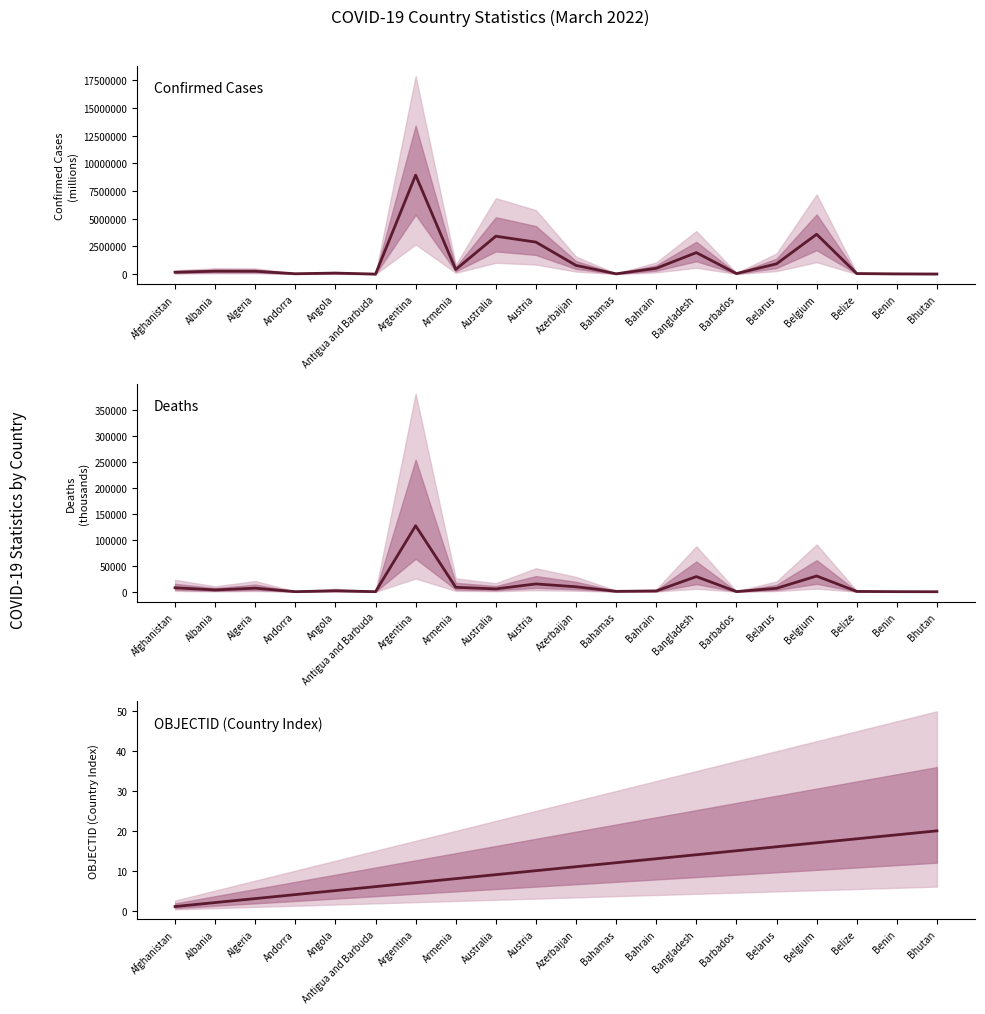

Which label corresponds to the smallest value in the chart?

Afghanistan